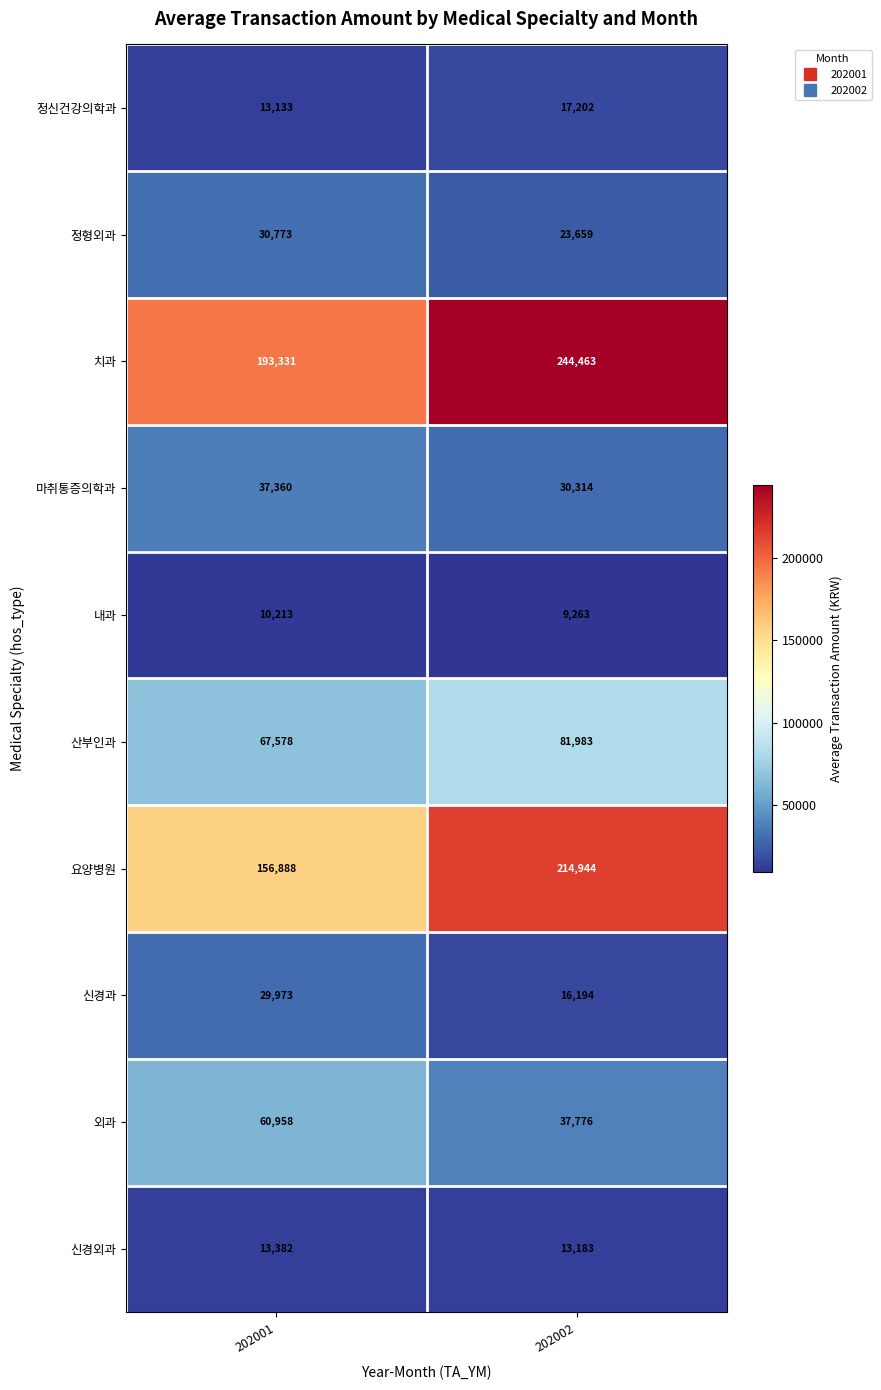

What is the lowest value of the 요양병원 series?

156888